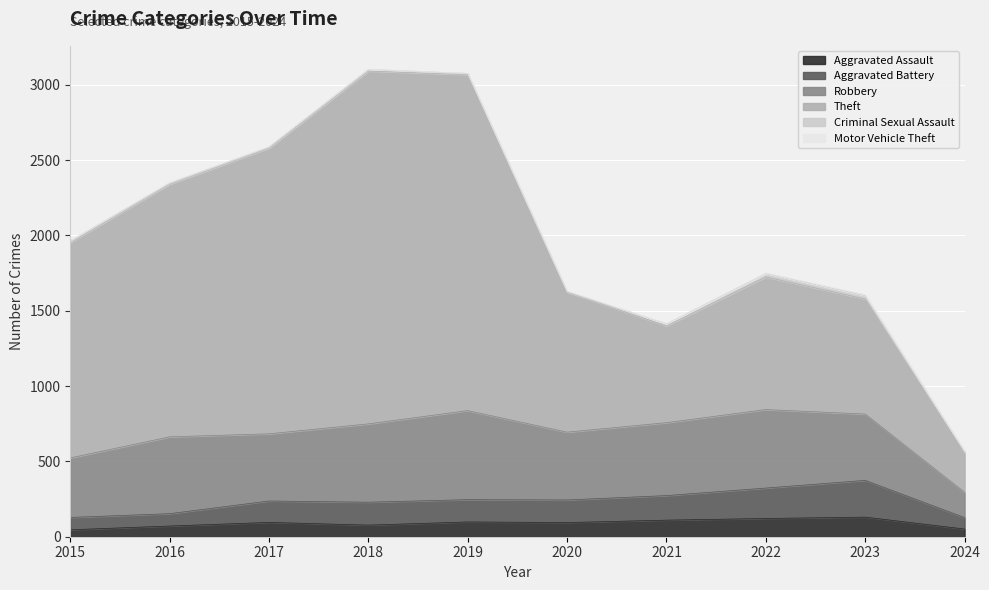

Does the chart display data point markers on the line(s)?

No